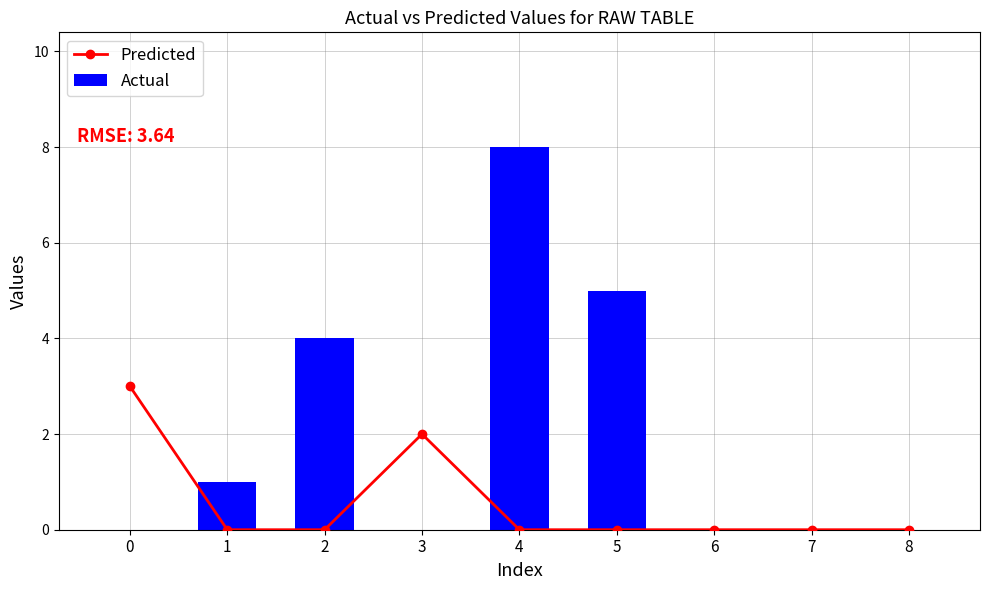

Between 6 and 7, which series saw the biggest shift?

Predicted